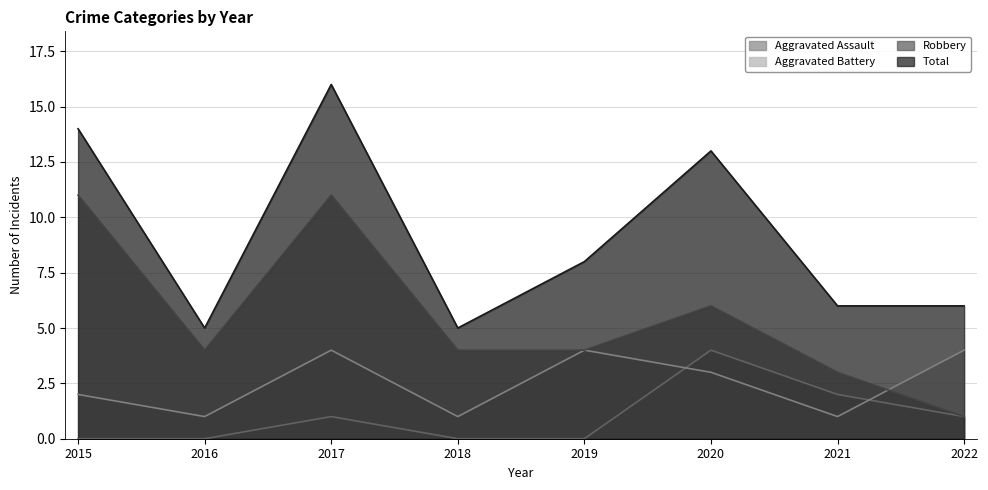

At which category is the sum across all series the highest?

2017